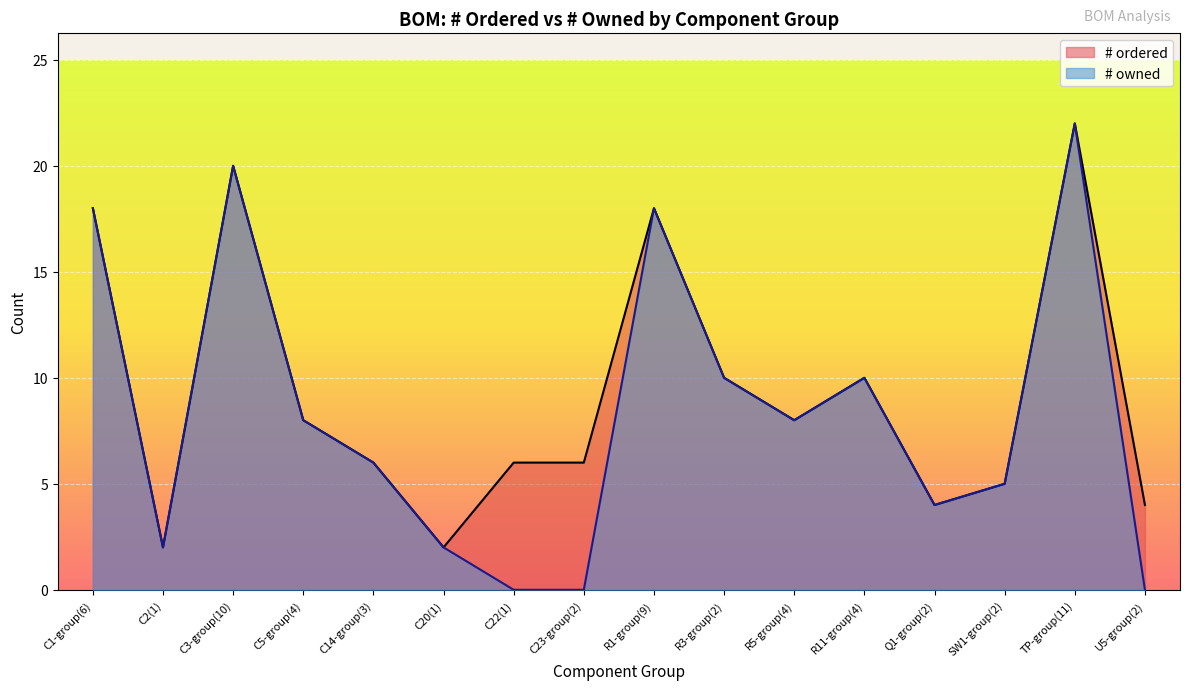

What are all the series names shown in the legend?

# ordered, # owned